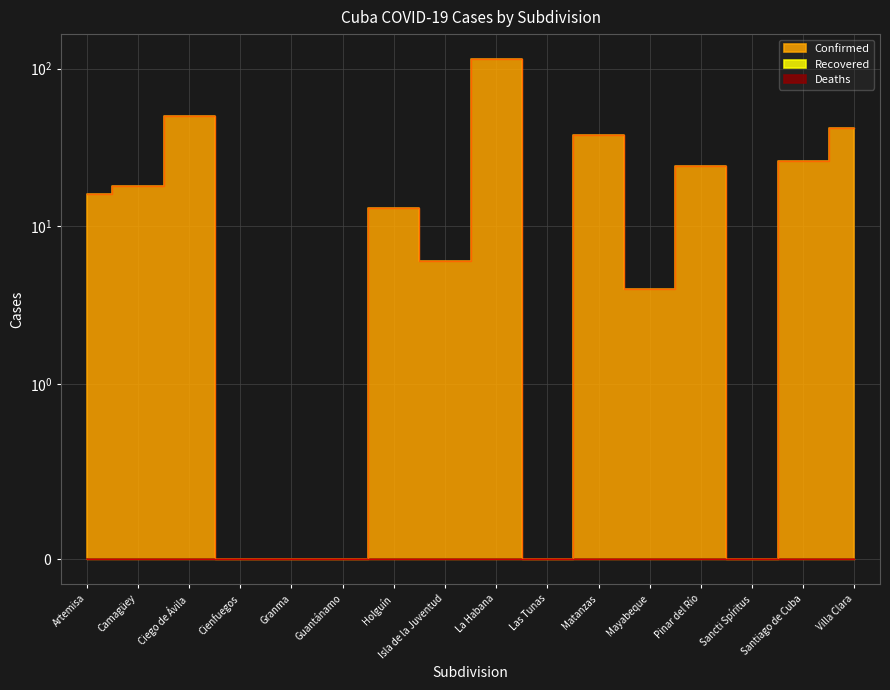

How many lines are shown in the chart?

3